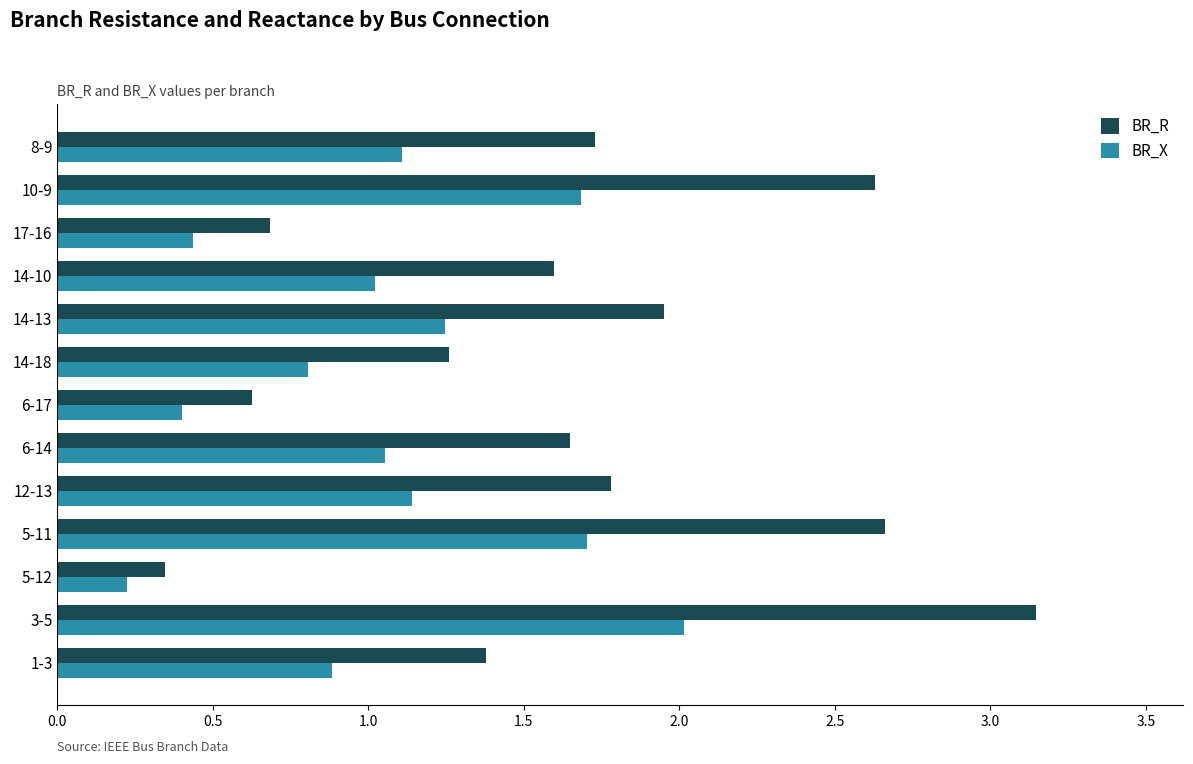

True or false: BR_X has a value of 0.9 at 1-3.

True